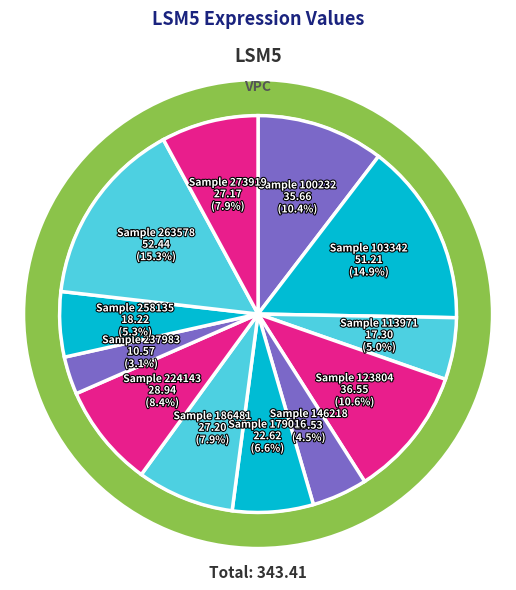

To the nearest percent, what is the difference between the largest and smallest slice percentages?

12%